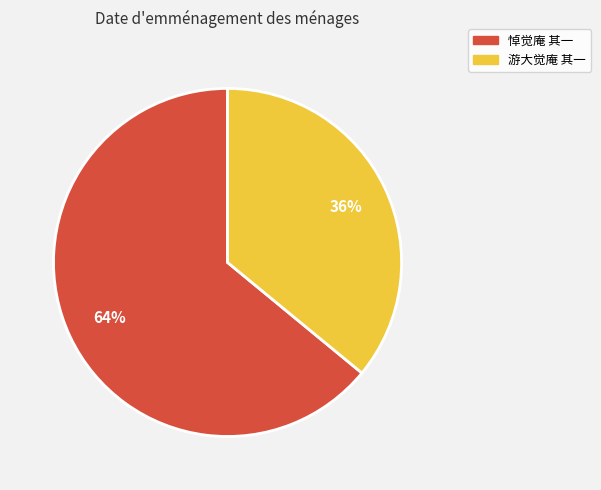

To the nearest percent, what is the difference between the 游大觉庵 其一 and 悼觉庵 其一 slice percentages?

28%